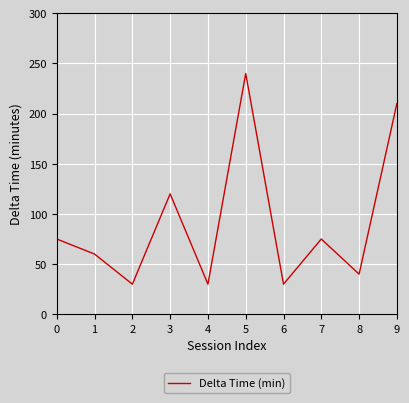

What is the greatest value displayed?

240